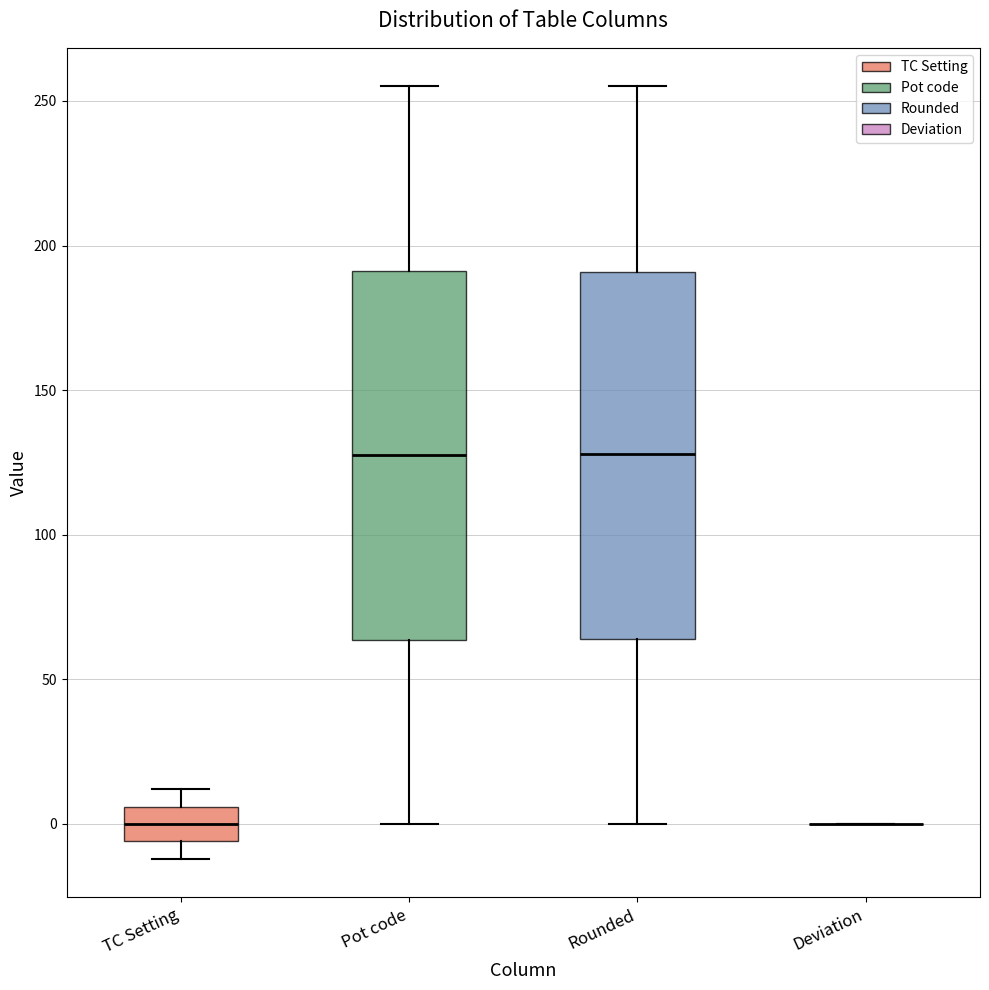

Reading left to right, transcribe this box plot: for each box, give where its median line is, the range the box spans, and where its two whiskers end, as read against the y-axis. The values are not printed on the chart, so give them approximately, as read against the axis.

TC Setting: median 0, box -5 to 5, whiskers -10 to 10
Pot code: median 130, box 65 to 190, whiskers 0 to 255
Rounded: median 130, box 65 to 190, whiskers 0 to 255
Deviation: box collapsed to a line at 0, whiskers 0 to 0